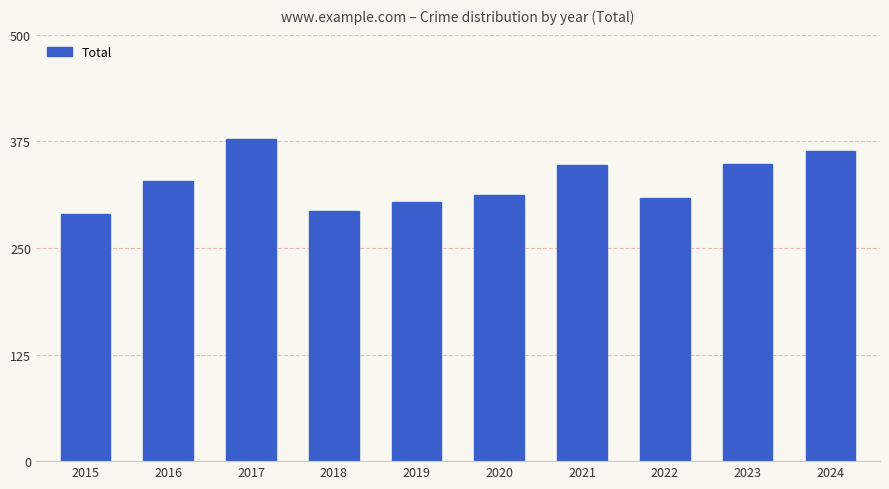

What is the smallest value displayed?

290